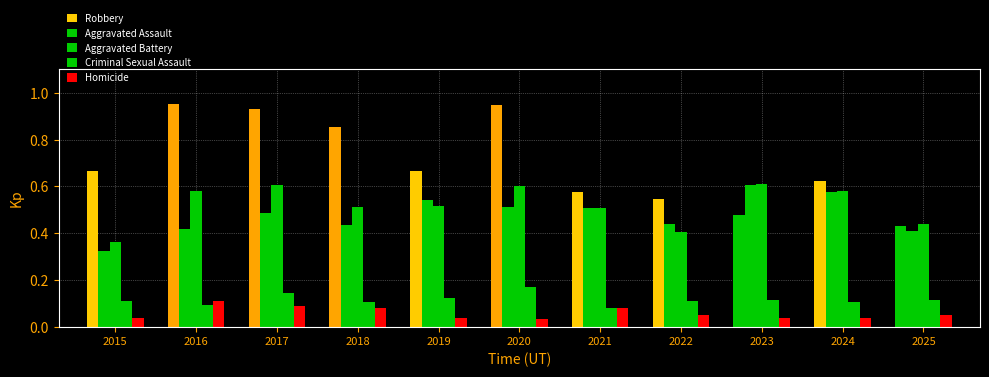

The value of Criminal Sexual Assault at 2018 is 0.0. True or false?

False